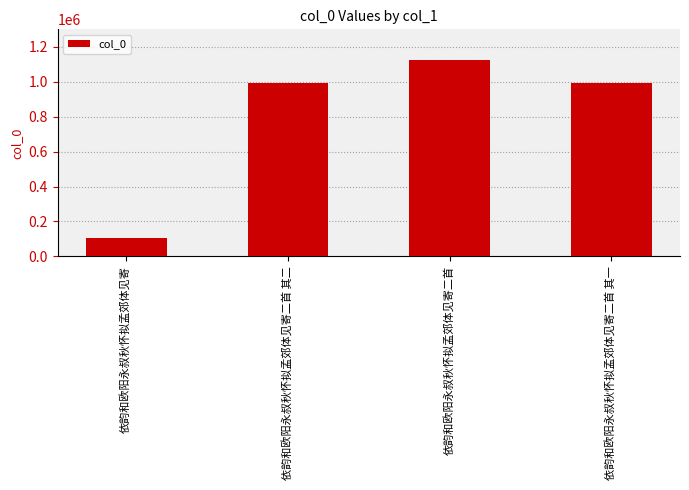

How many bars are there in total?

4